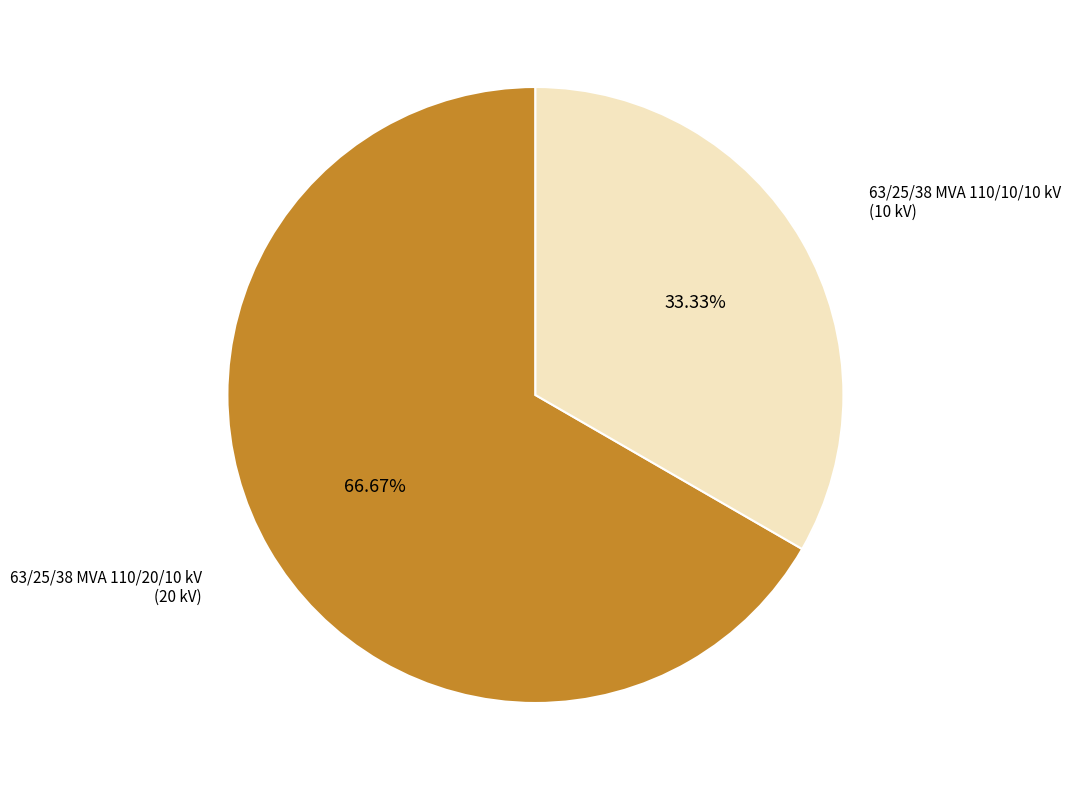

Is there a majority slice in this chart?

Yes